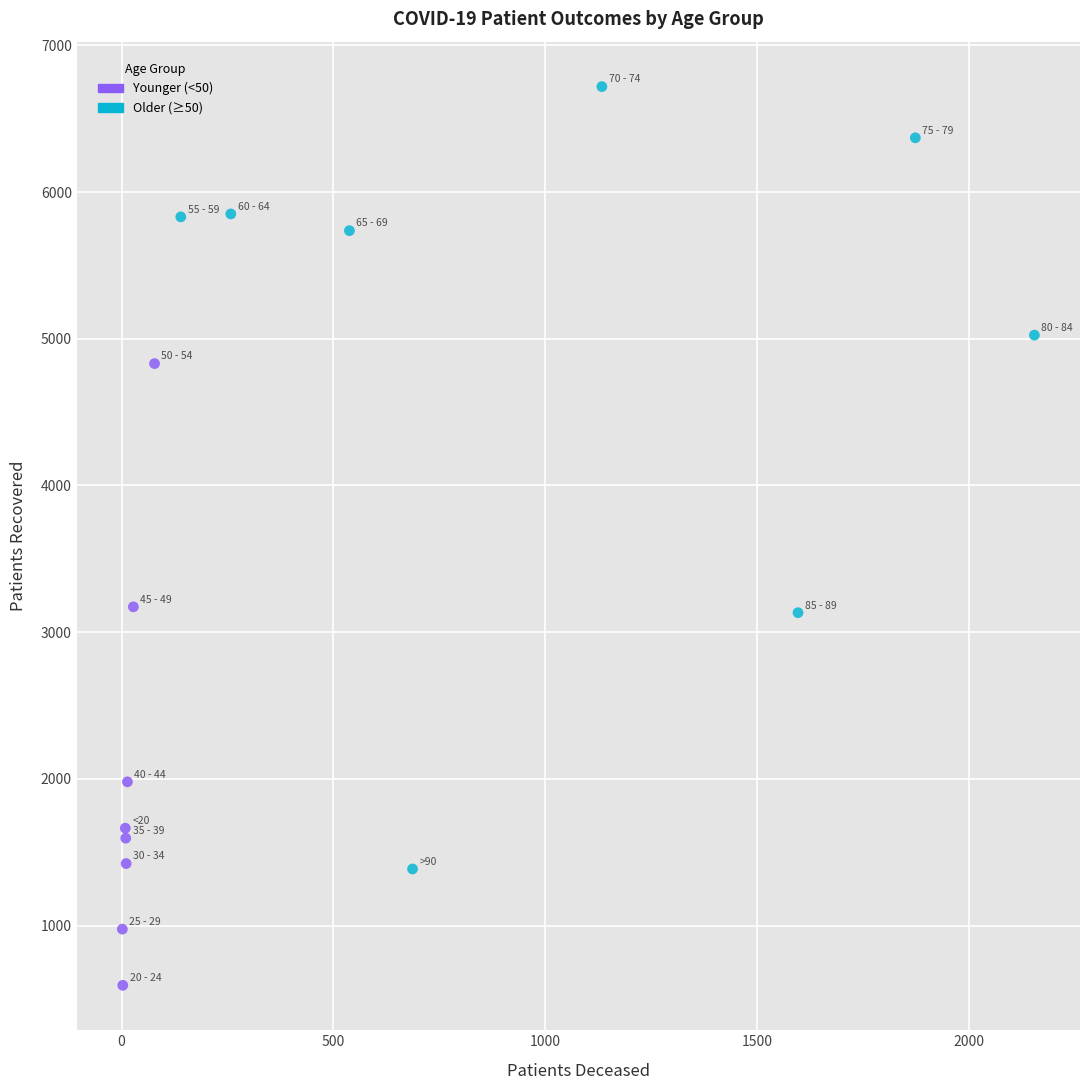

Which series contains the lowest Y value?

Younger (<50)